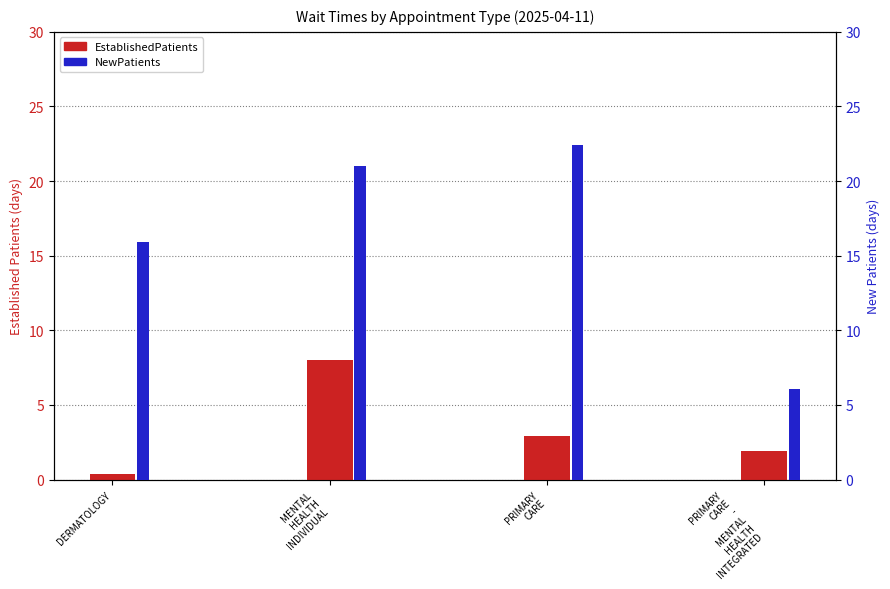

What is the label of the 1st bar from the right?

PRIMARY
CARE
-
MENTAL
HEALTH
INTEGRATED